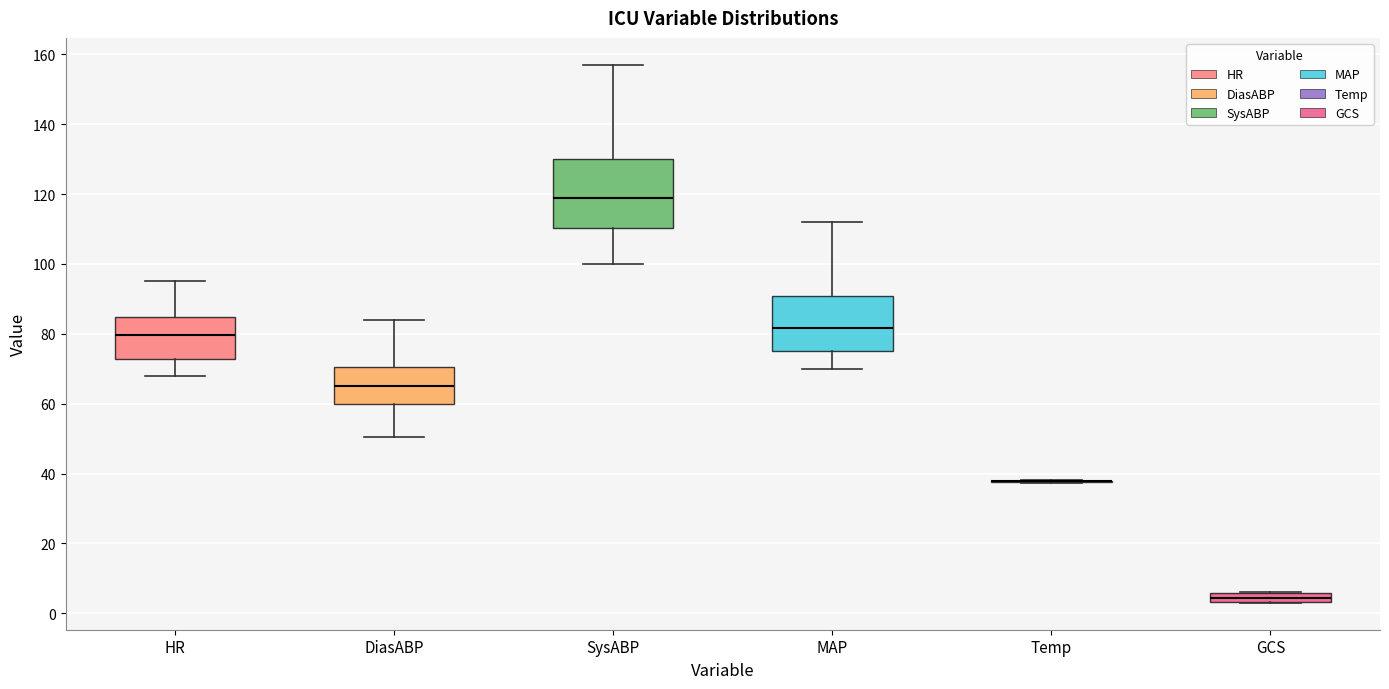

Comparing the boxes themselves (not the whiskers), which one is the tallest?

SysABP